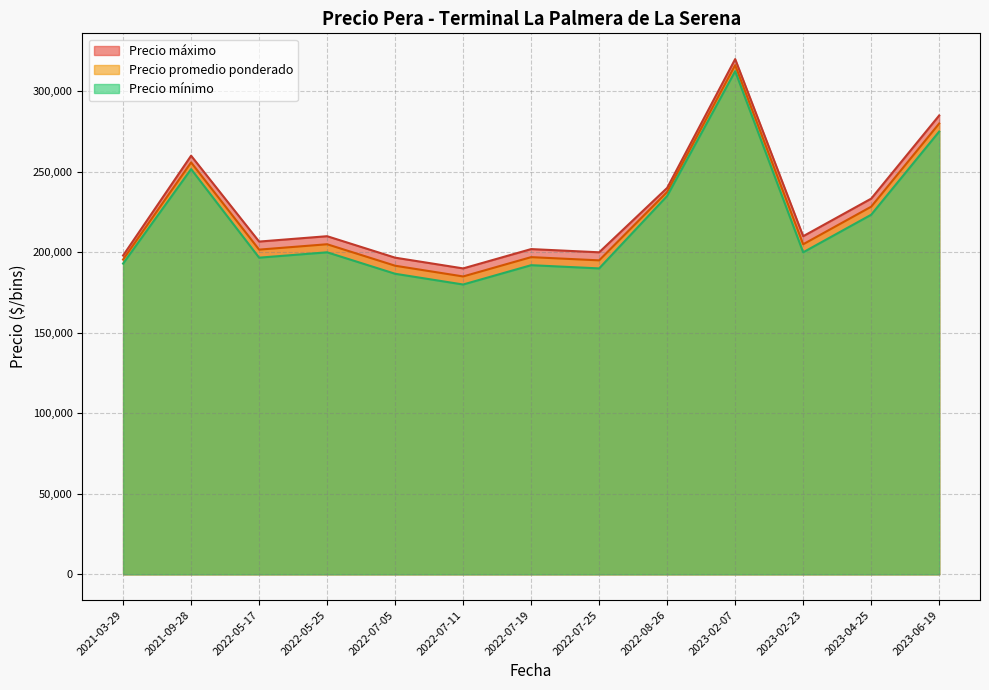

At which category is the sum across all series the highest?

2023-02-07